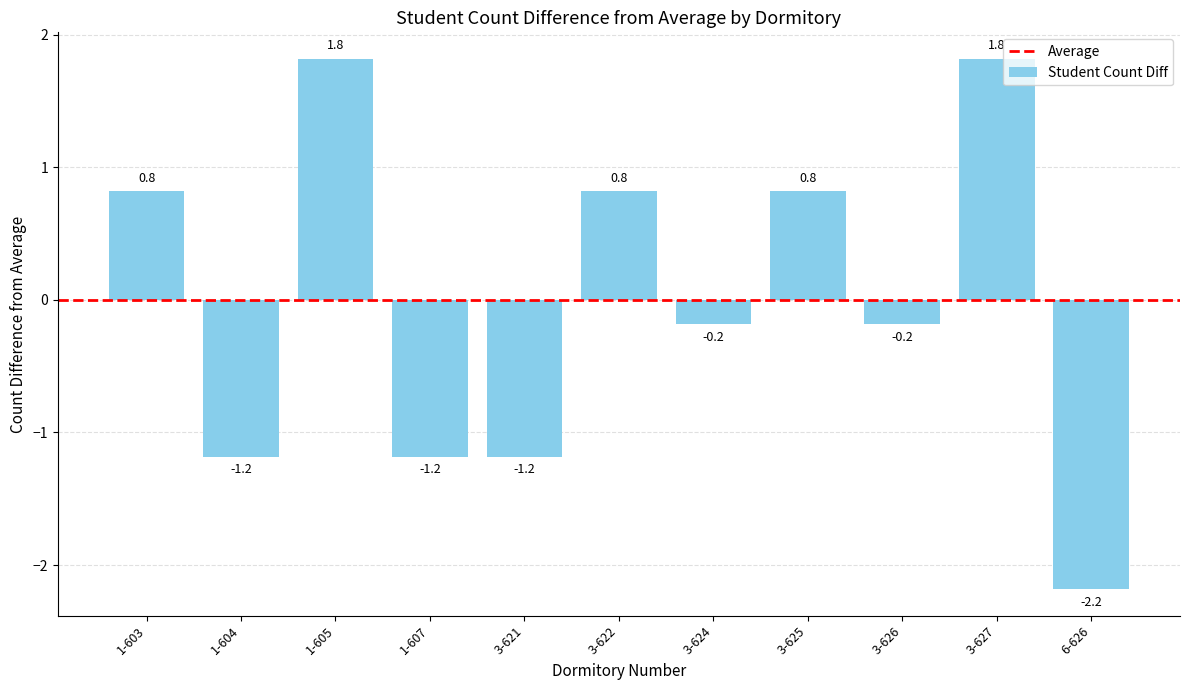

What is the difference between the maximum and minimum values?

4.0